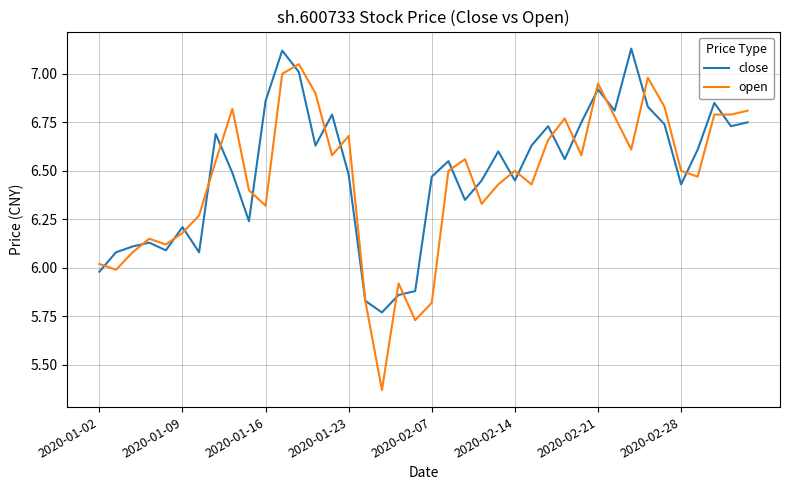

Which series has the largest total across all categories?

close